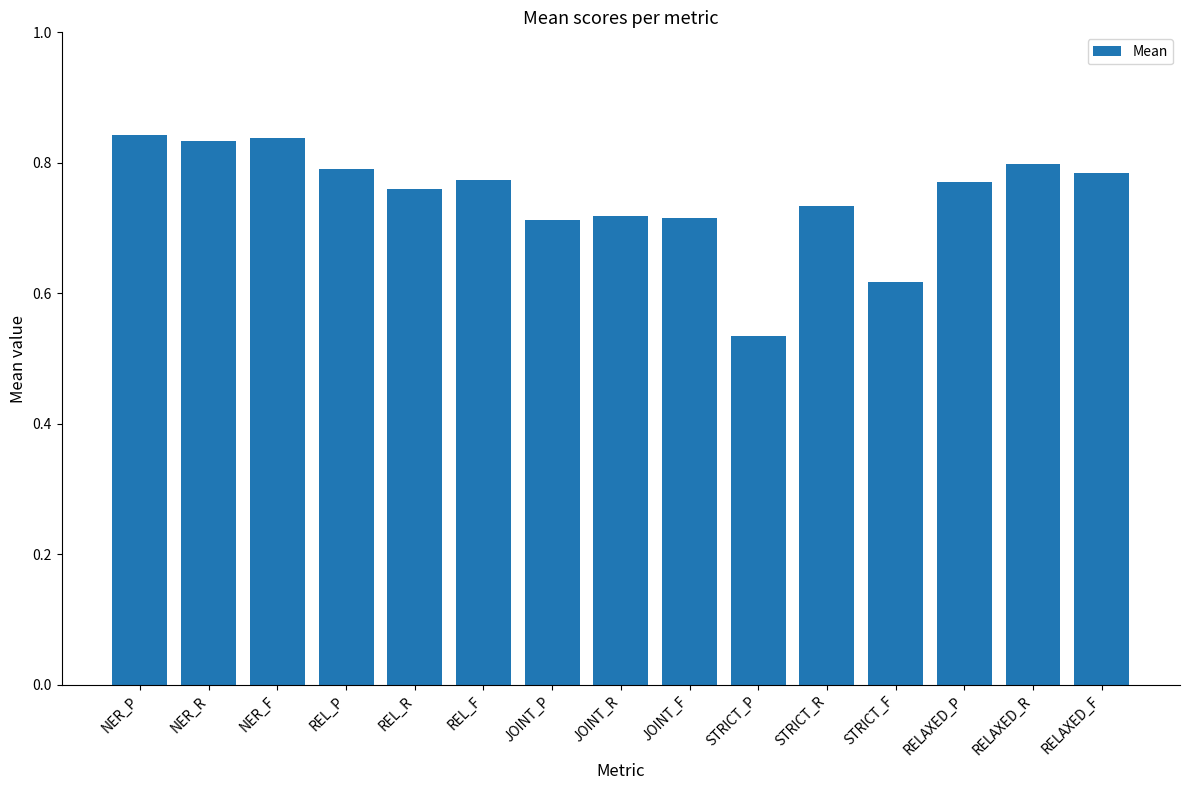

Between REL_F and JOINT_F, which is larger?

REL_F